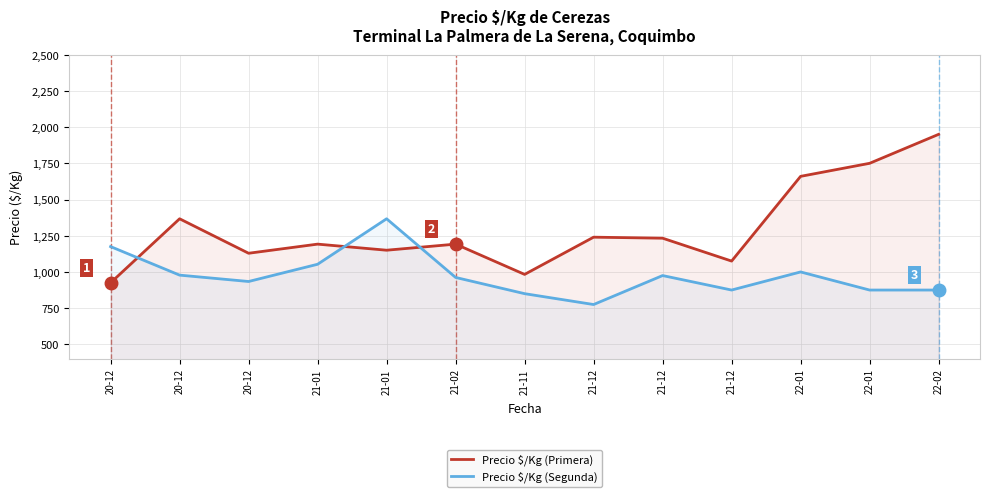

What is the value of the Precio $/Kg (Primera) point at the 7th from the left?

983